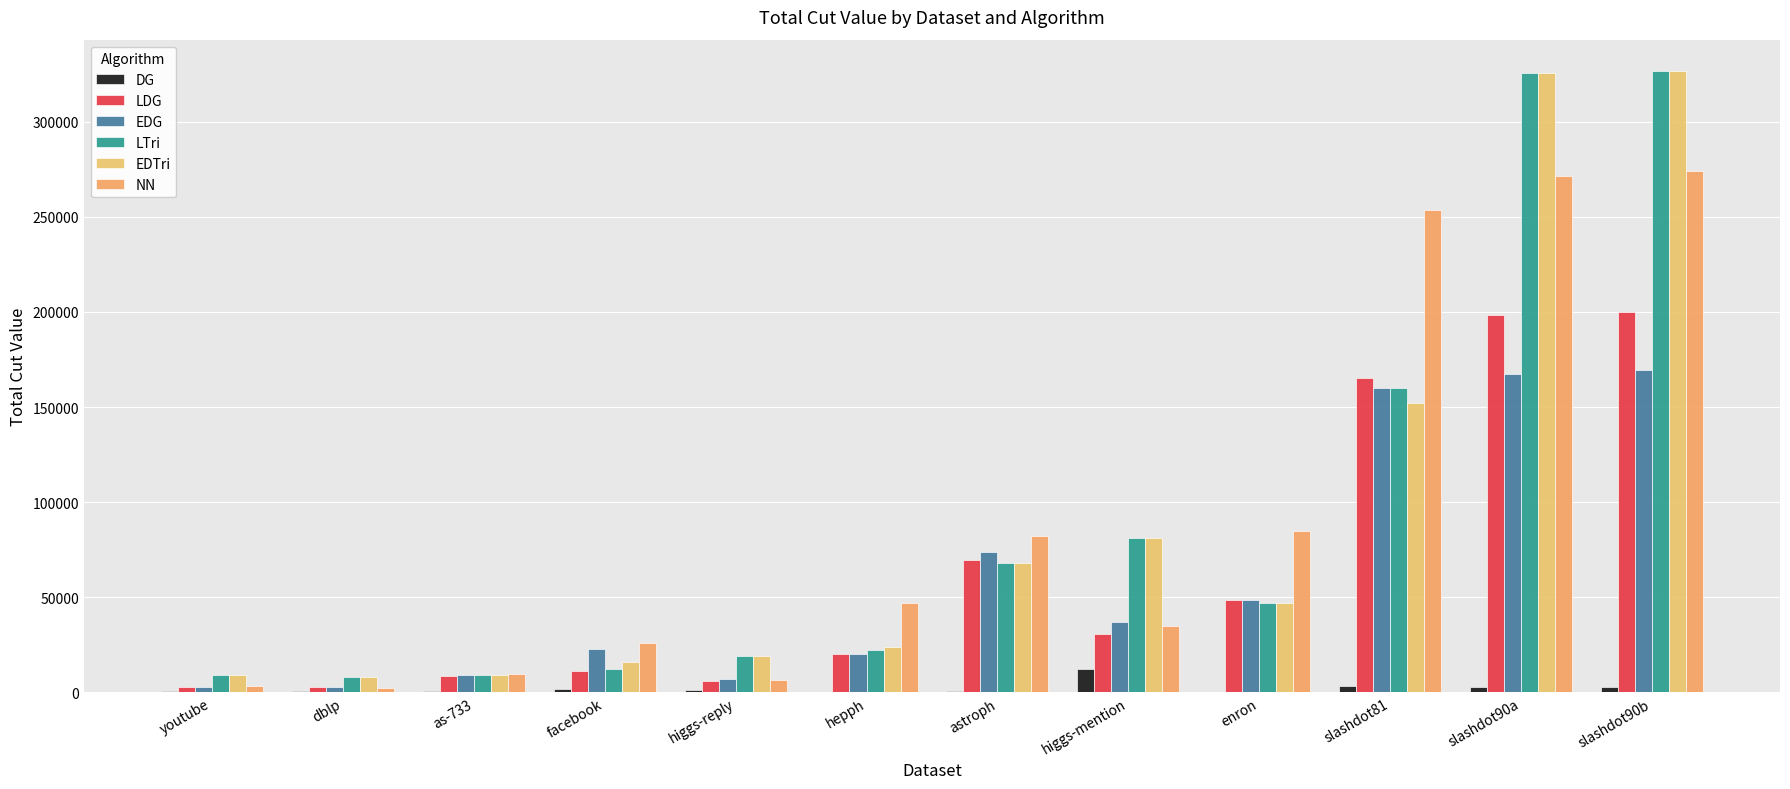

Which series changed the most between astroph and slashdot90b?

LTri